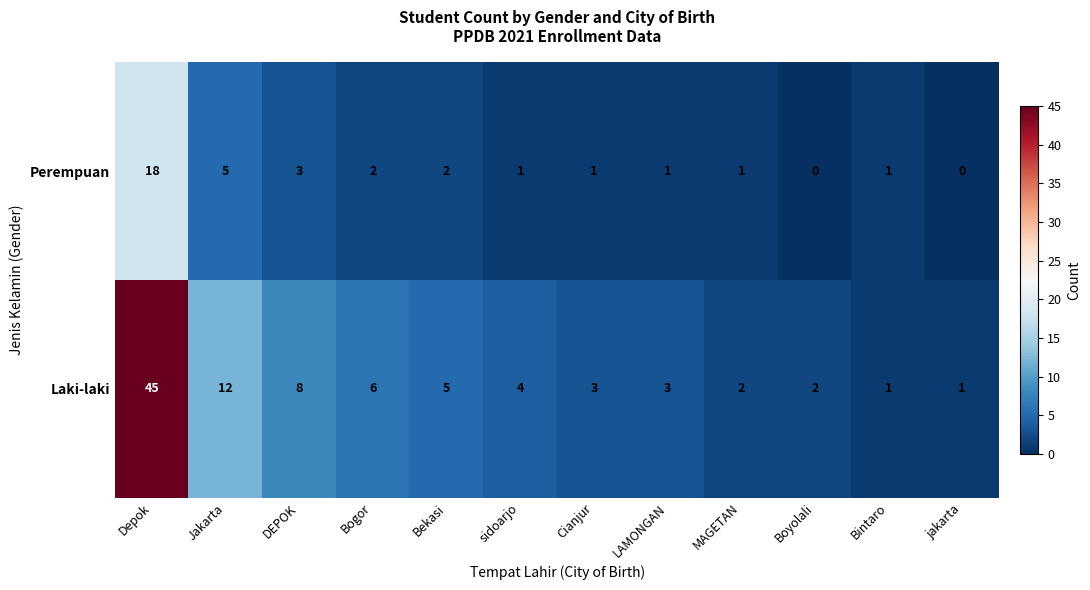

Between DEPOK and Cianjur, which series saw the biggest shift?

Laki-laki